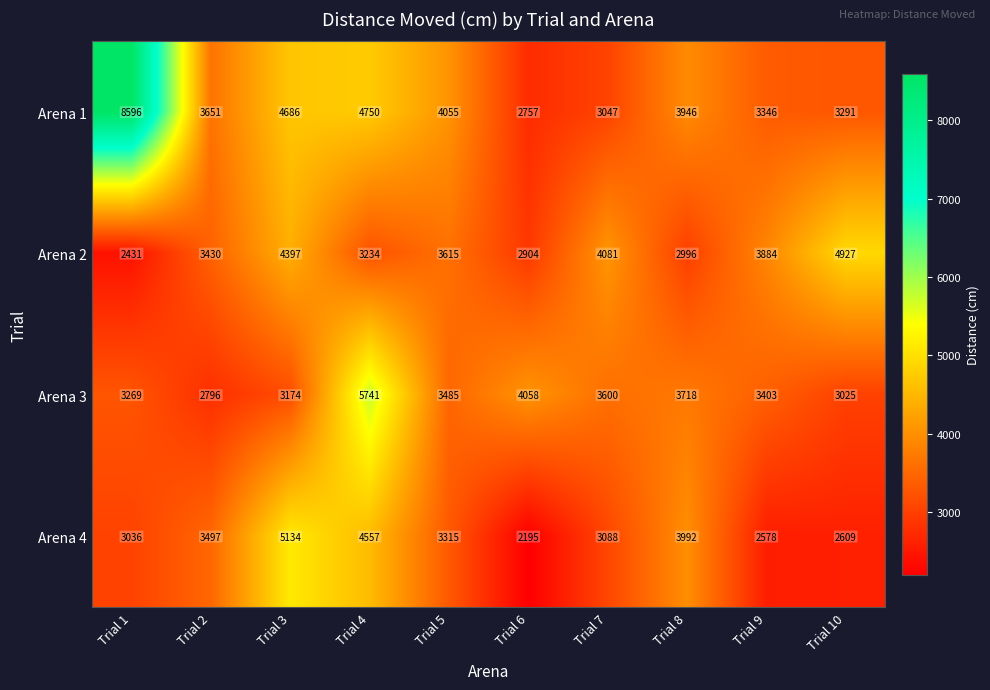

What is the sum of all Arena 2 values?

35899